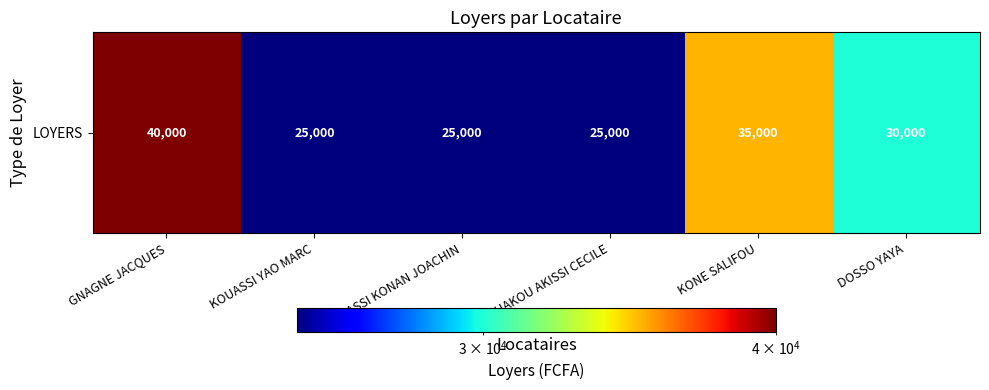

How many categories are shown in the chart?

6